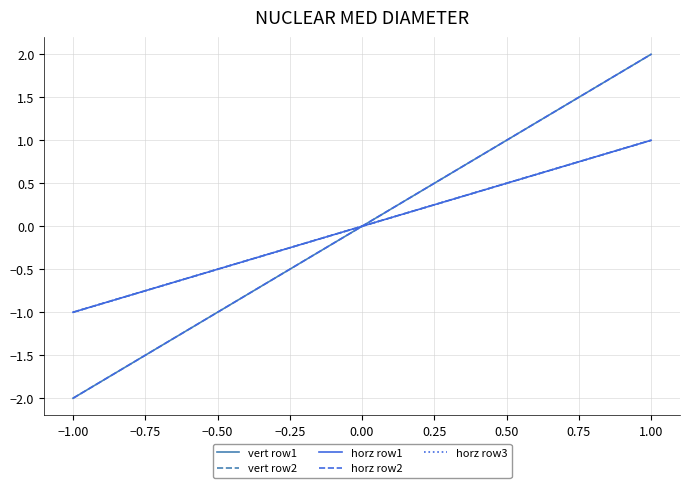

Does the chart display data point markers on the line(s)?

No